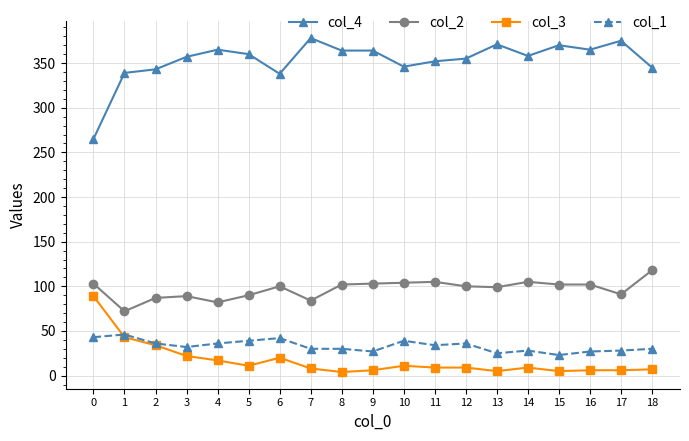

Which series has the largest total across all categories?

col_4